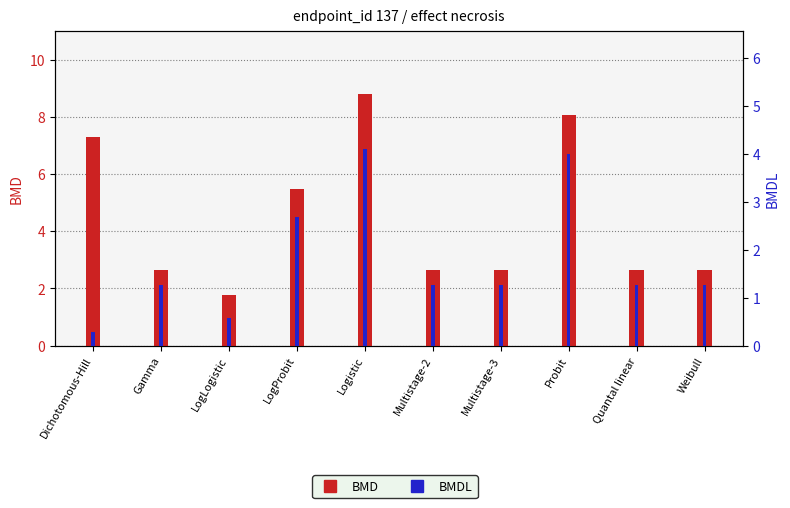

What is the spread (max minus min) of values at LogProbit?

2.8